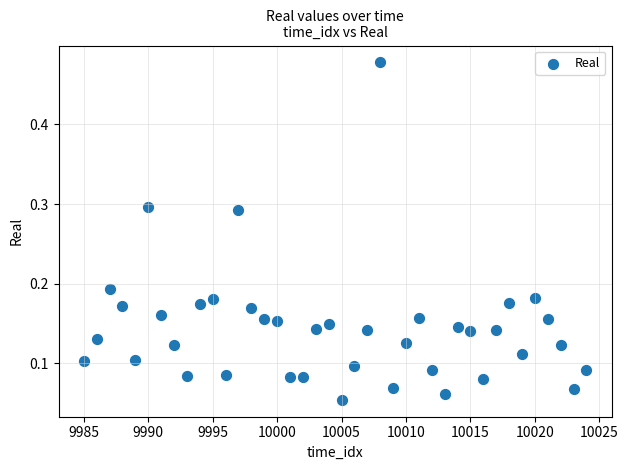

What is the range of X values (max minus min)?

39.0